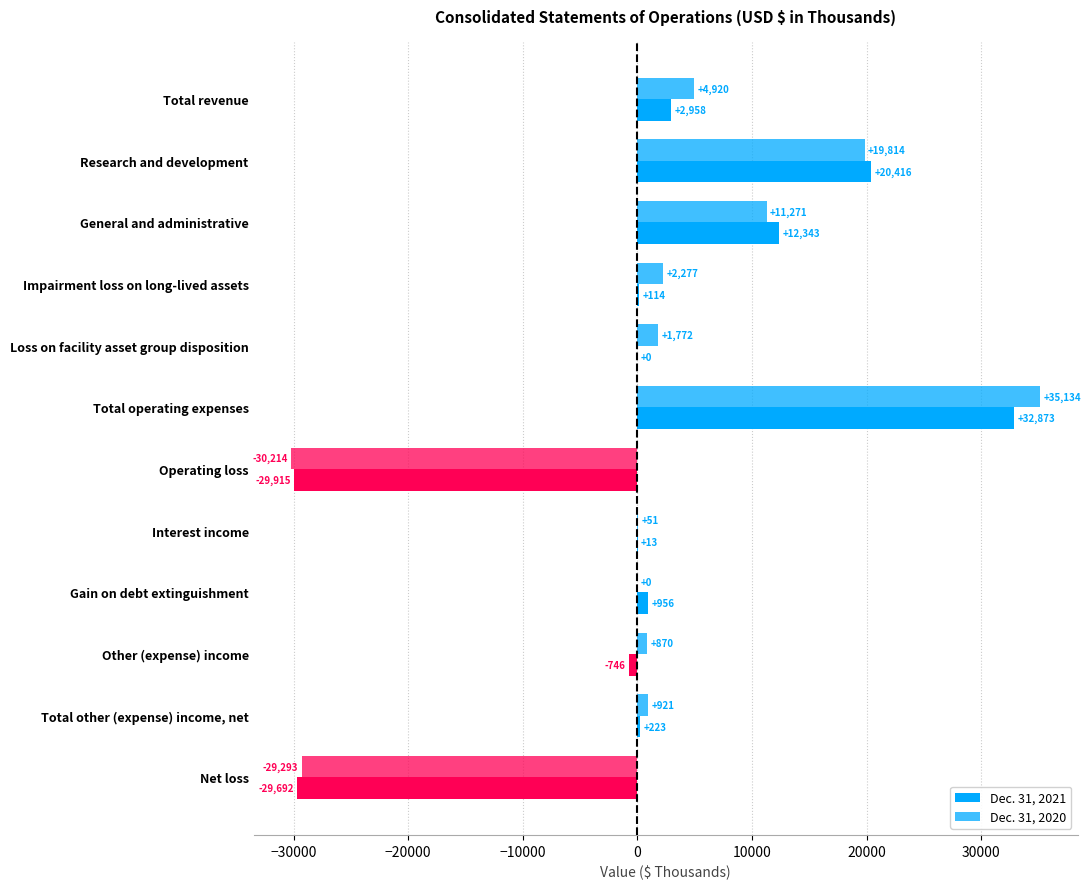

How many distinct data groups are displayed?

2